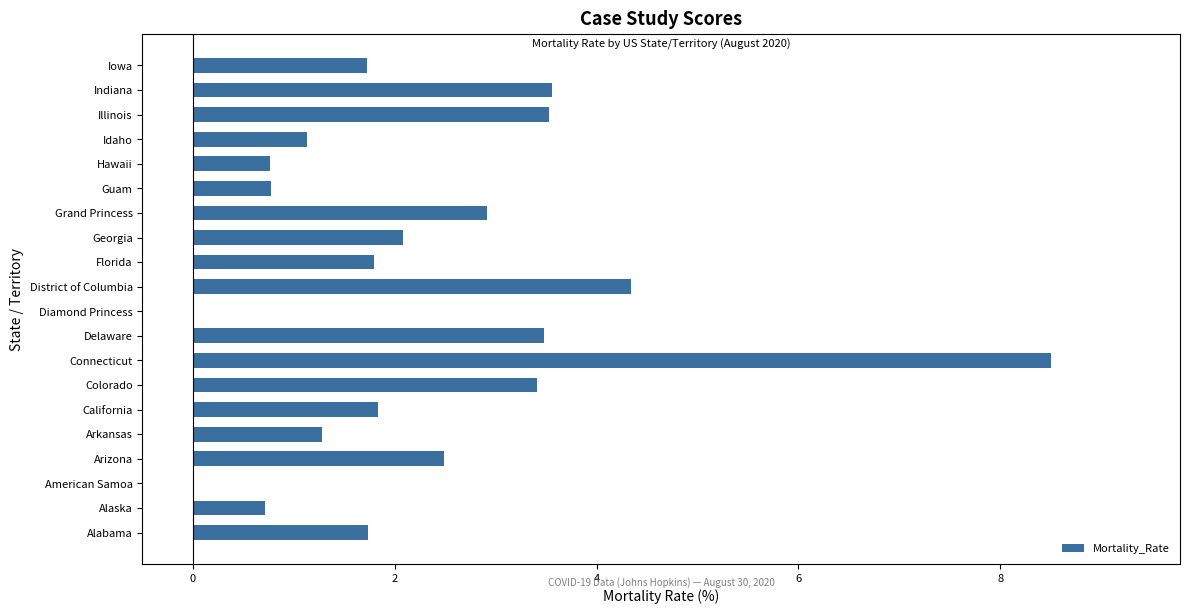

Count the number of categories in the chart.

20